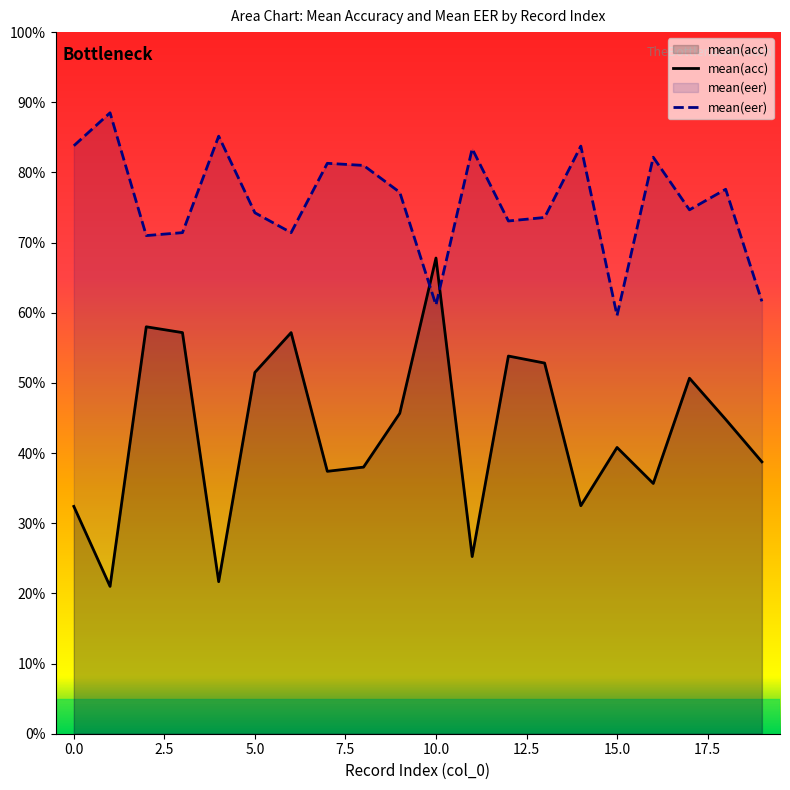

Reading left to right, what are all the values shown in this chart?

mean(acc): 32.4	21.0	58.0	57.2	21.7	51.5	57.2	37.4	38.0	45.7	67.8	25.2	53.8	52.8	32.5	40.8	35.7	50.7	44.8	38.8
mean(eer): 83.8	88.5	71.0	71.4	85.2	74.2	71.4	81.3	81.0	77.2	61.1	83.4	73.1	73.6	83.8	59.6	82.2	74.7	77.6	61.6